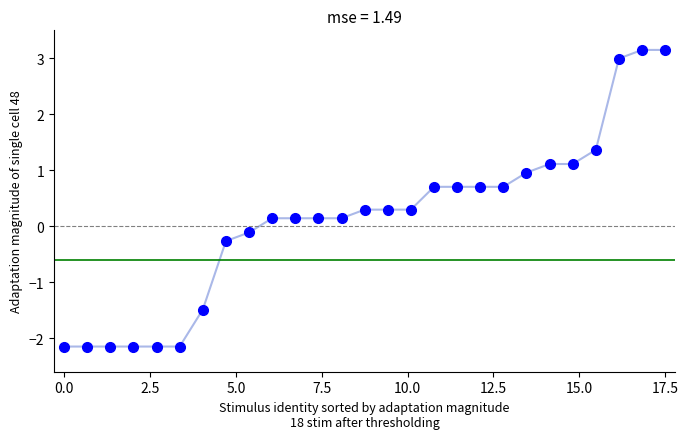

What is the difference between the maximum and minimum values?

5.3